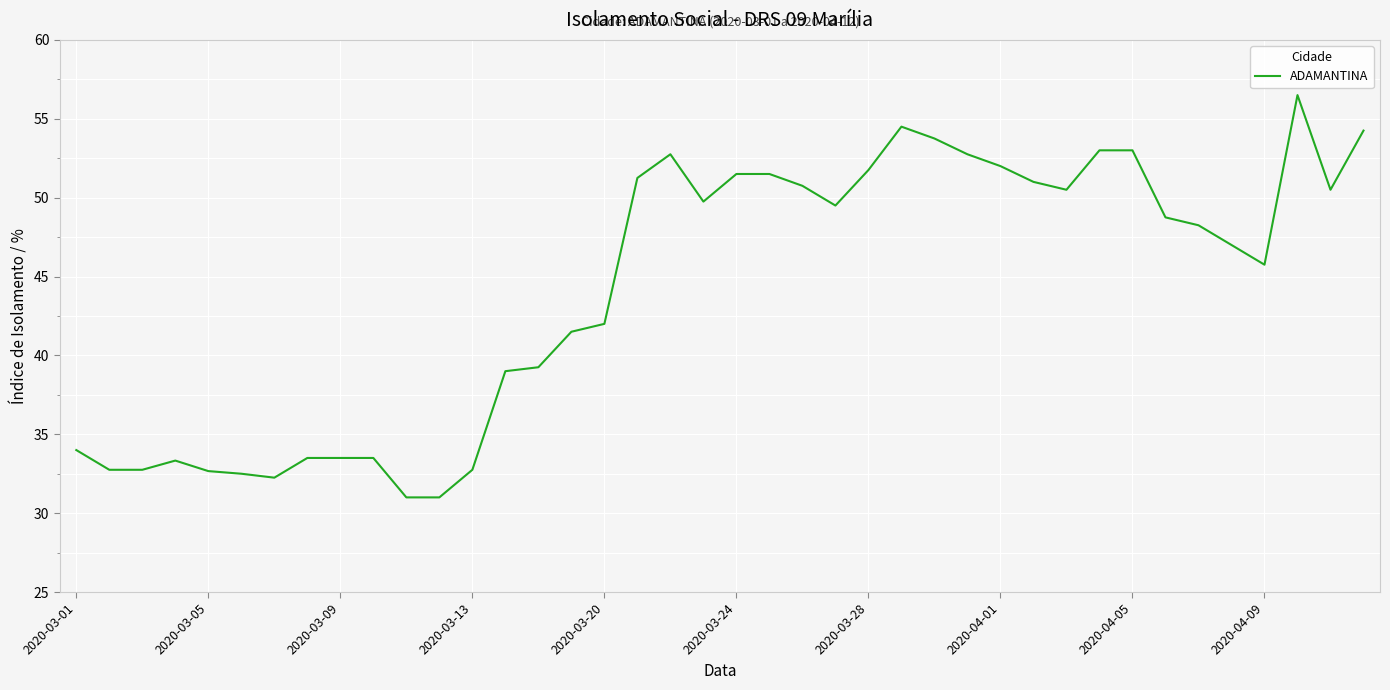

What is the maximum value shown in the chart?

56.5